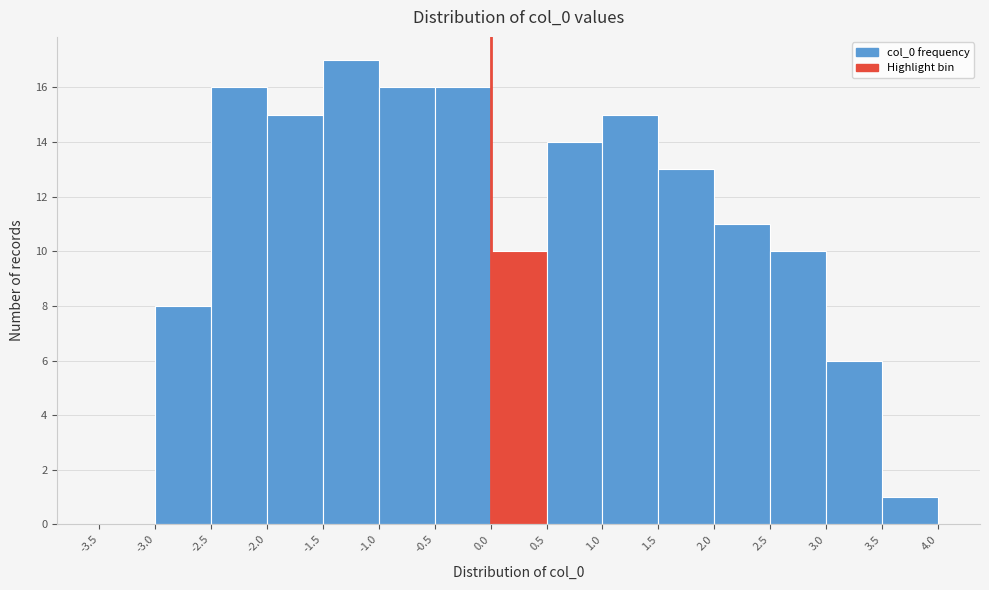

Reading left to right, transcribe this chart: for each bar, give the range it covers on the x-axis and its height. The values are not printed on the chart, so give them approximately, as read against the axis.

-3.5 to -3.0: 0
-3.0 to -2.5: 8
-2.5 to -2.0: 16
-2.0 to -1.5: 15
-1.5 to -1.0: 17
-1.0 to -0.5: 16
-0.5 to 0.0: 16
0.0 to 0.5: 10
0.5 to 1.0: 14
1.0 to 1.5: 15
1.5 to 2.0: 13
2.0 to 2.5: 11
2.5 to 3.0: 10
3.0 to 3.5: 6
3.5 to 4.0: 1